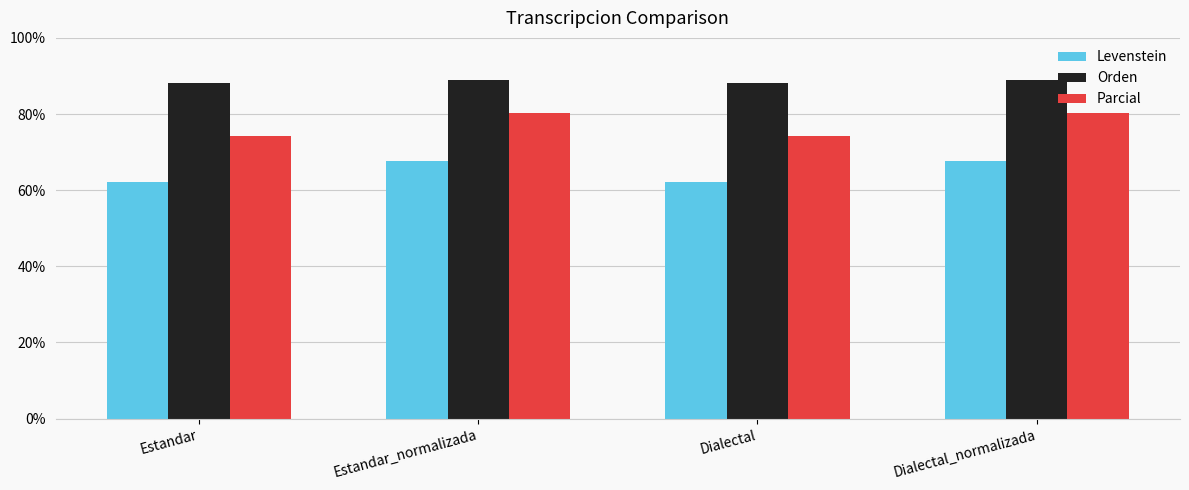

What is the approximate value of Levenstein at Dialectal?

62.1